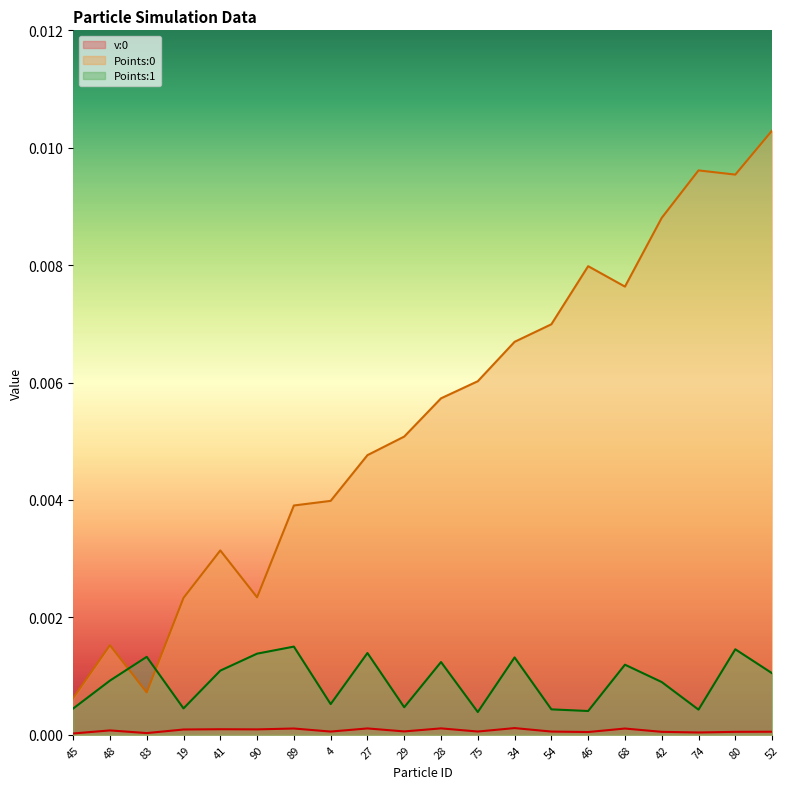

The value of v:0 at 46 is 0.0. True or false?

True